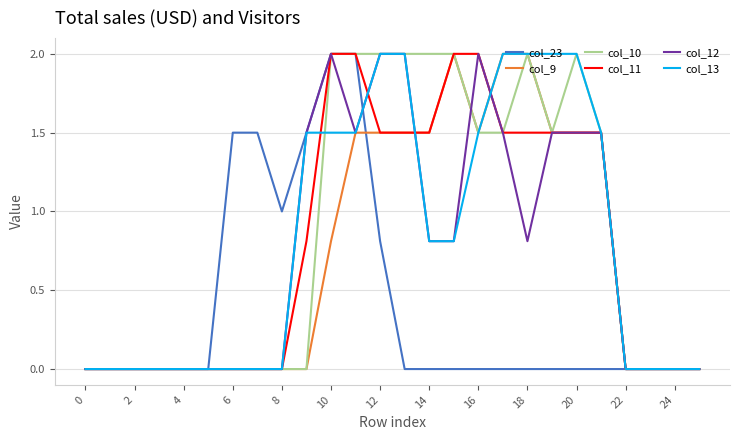

What is the maximum value shown in the chart?

2.0